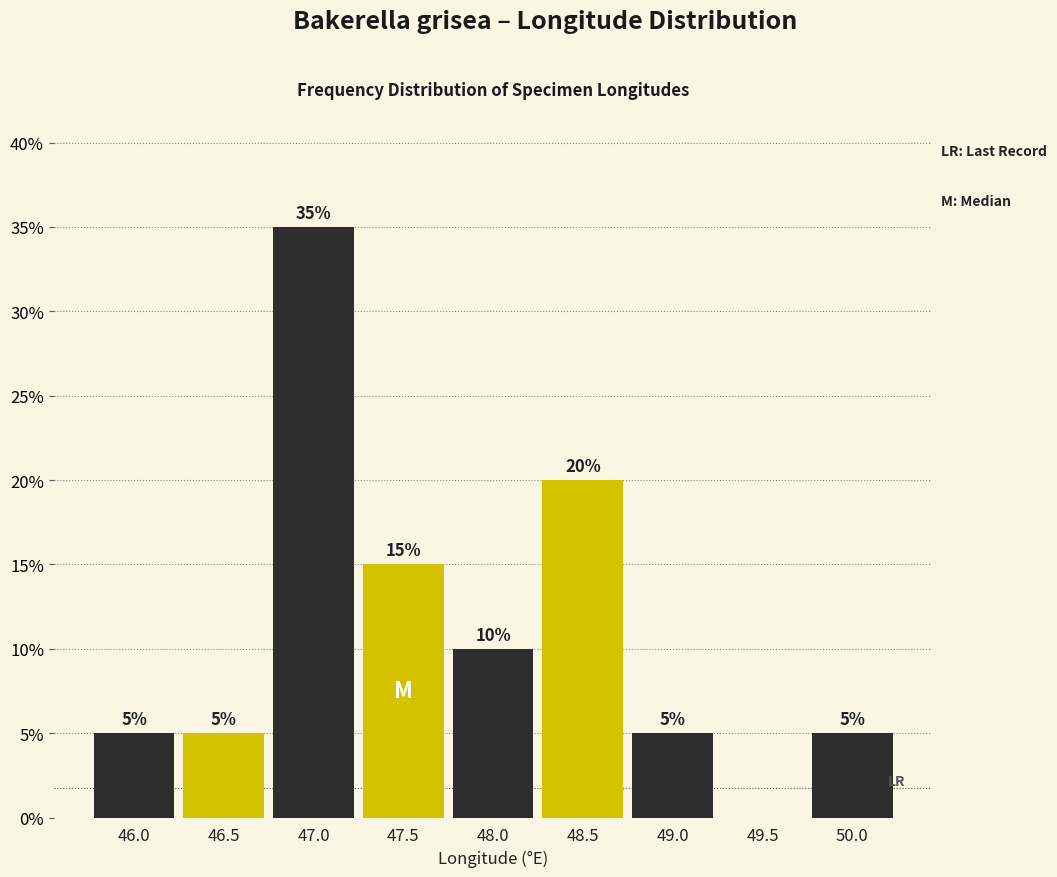

Reading left to right, extract all data points from this chart.

46.0=5	46.5=5	47.0=35	47.5=15	48.0=10	48.5=20	49.0=5	49.5=0	50.0=5